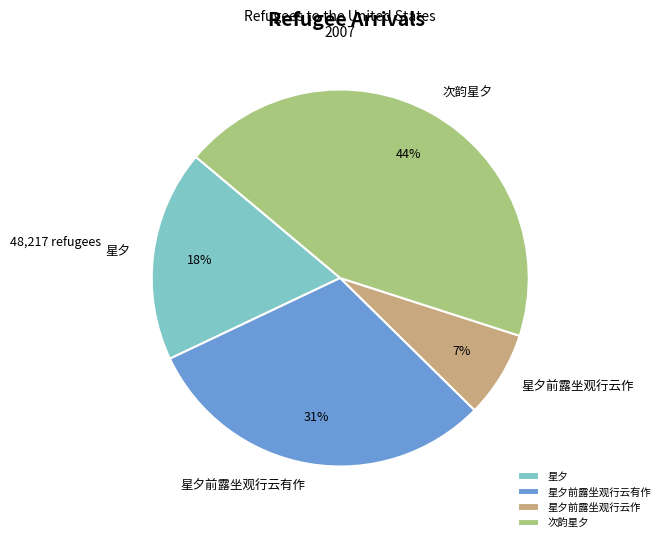

How many slices are in this pie chart?

4